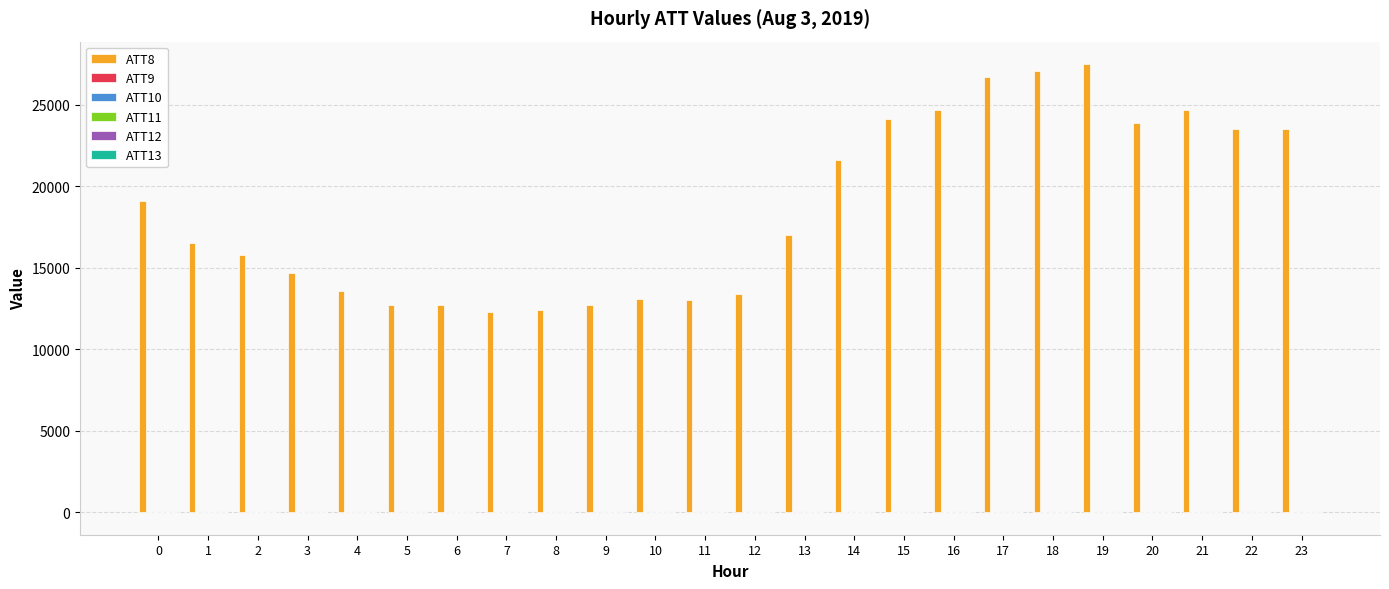

What is the maximum value shown in the chart?

27500.0